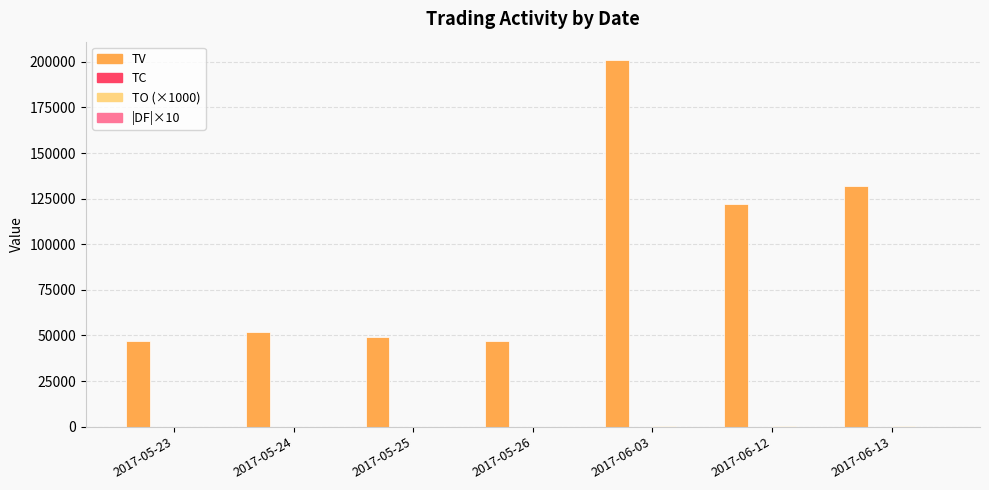

Which series has the largest range (max minus min)?

TV